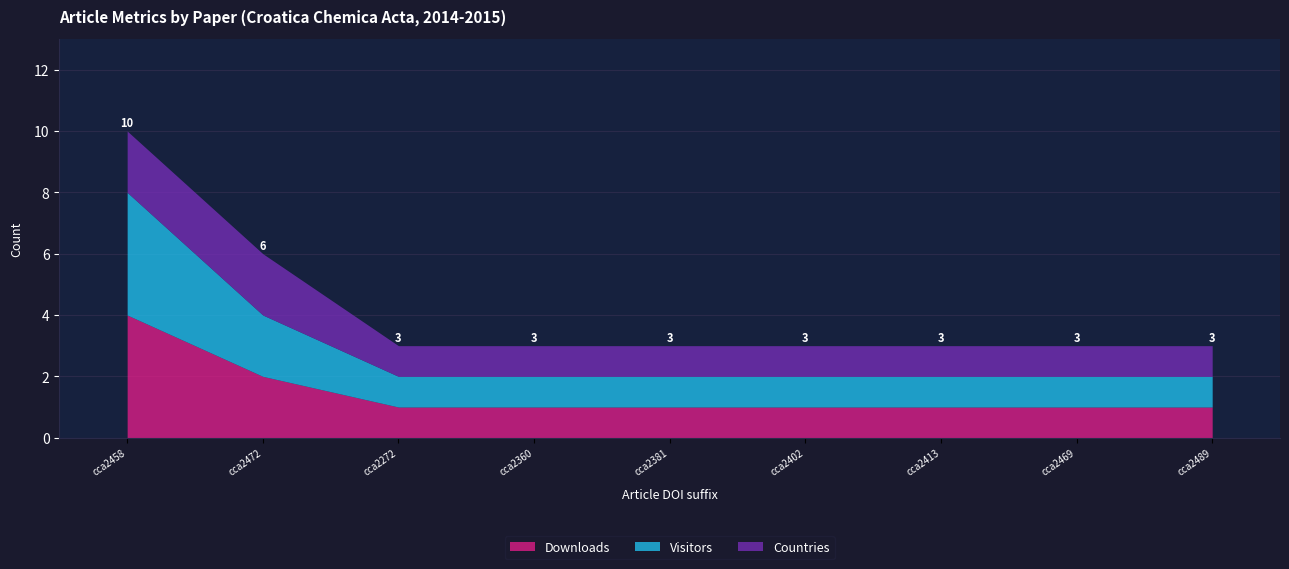

What is the label of the 1st point from the left?

cca2458